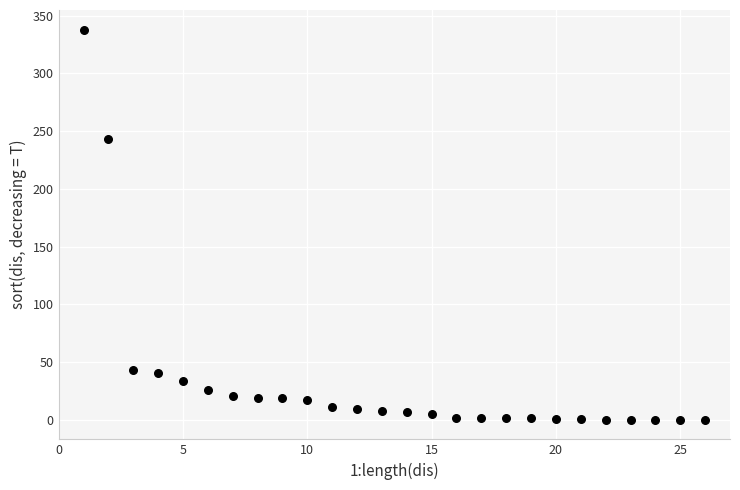

What is the range of Y values (max minus min)?

338